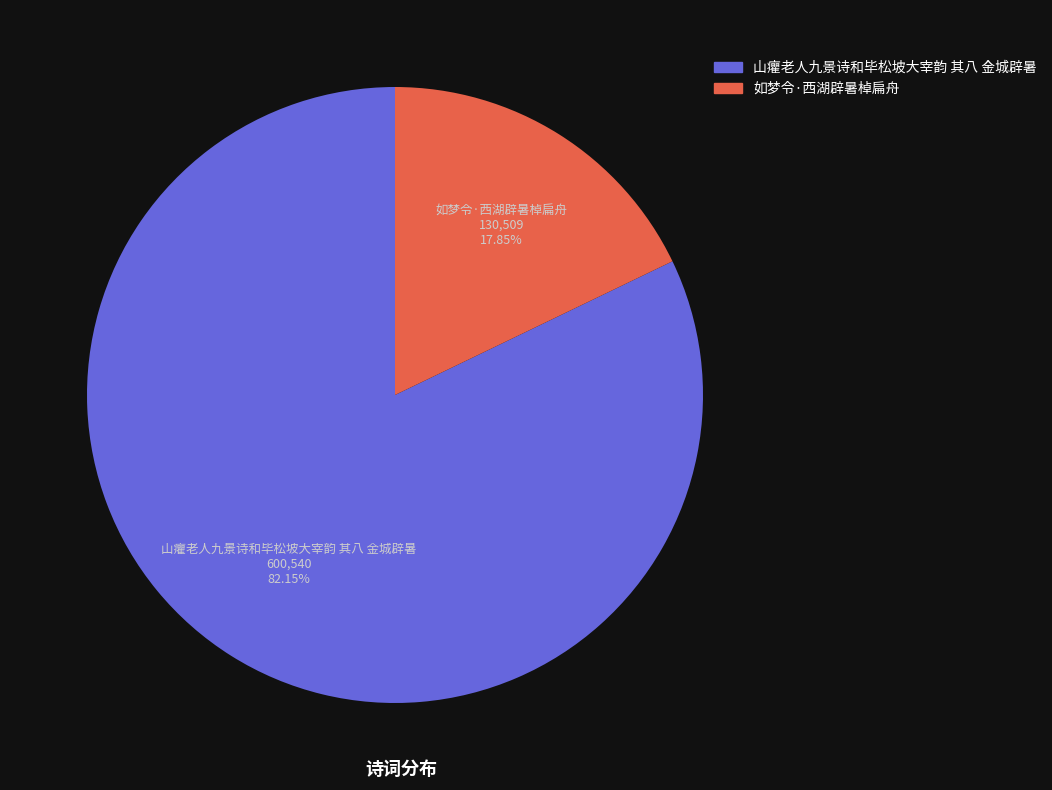

Which slice is the smallest?

如梦令·西湖辟暑棹扁舟